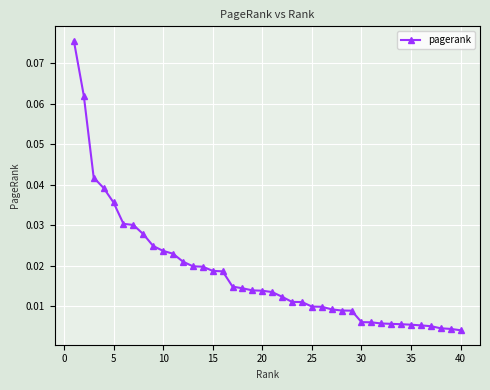

What is the sum of all values?

0.7